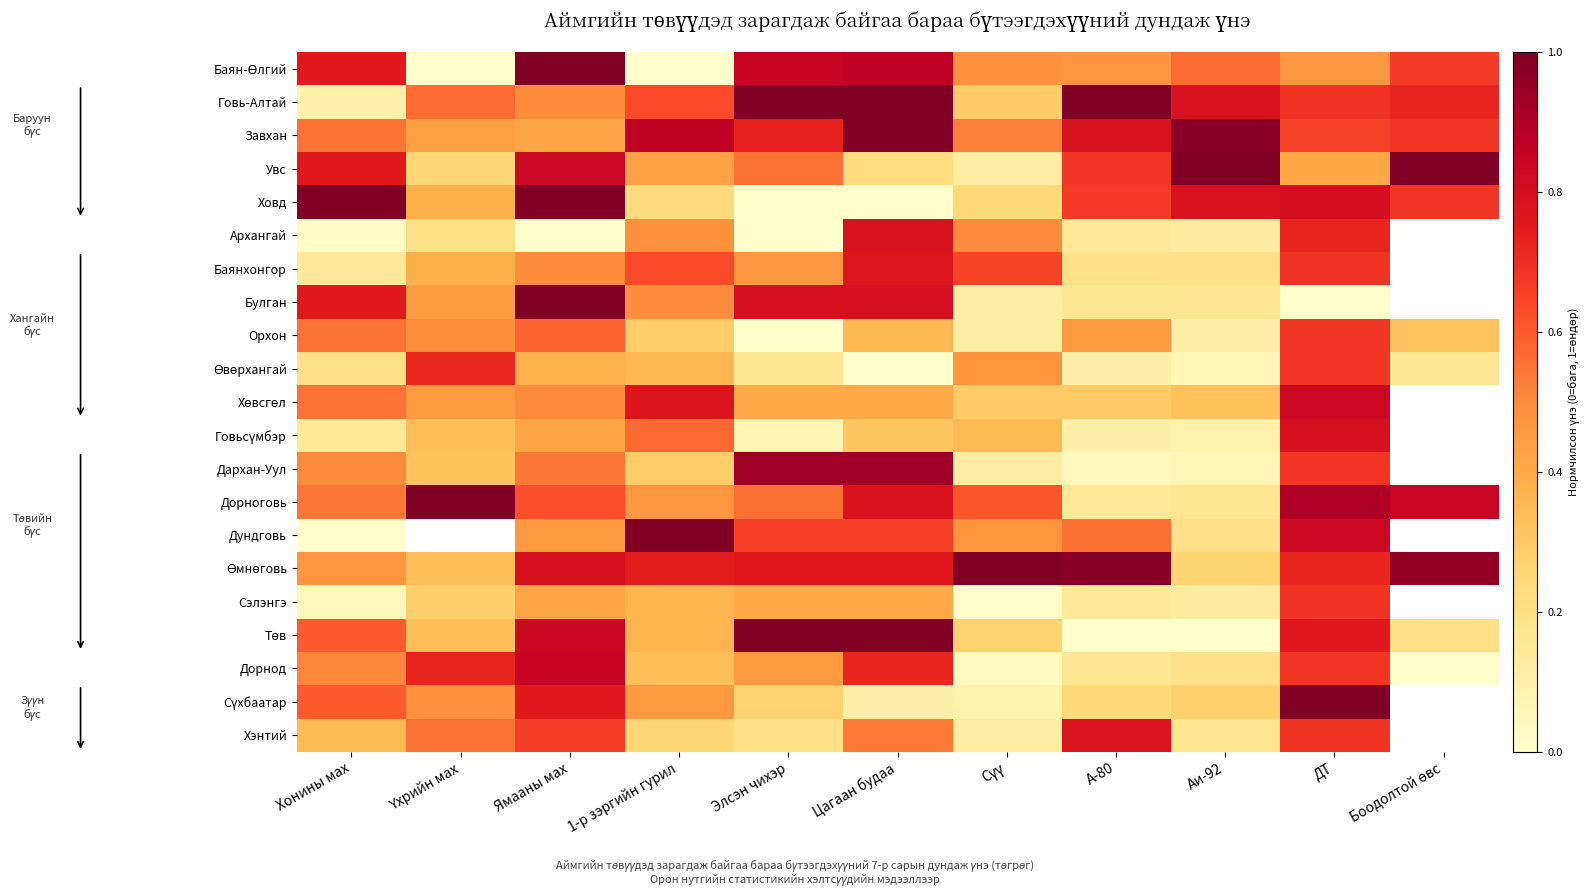

At which category is the sum across all series the highest?

ДТ